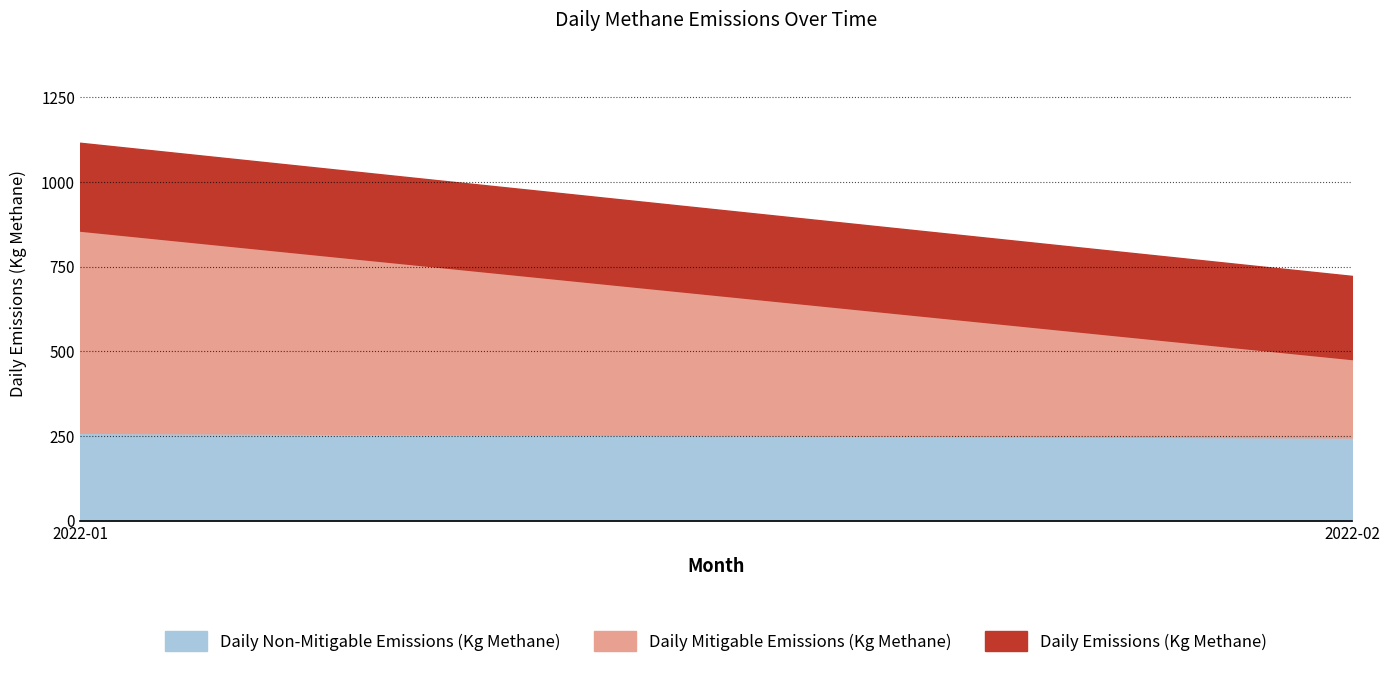

Reading left to right, transcribe the values for Daily Non-Mitigable Emissions (Kg Methane).

2022-01=259.4	2022-02=245.4